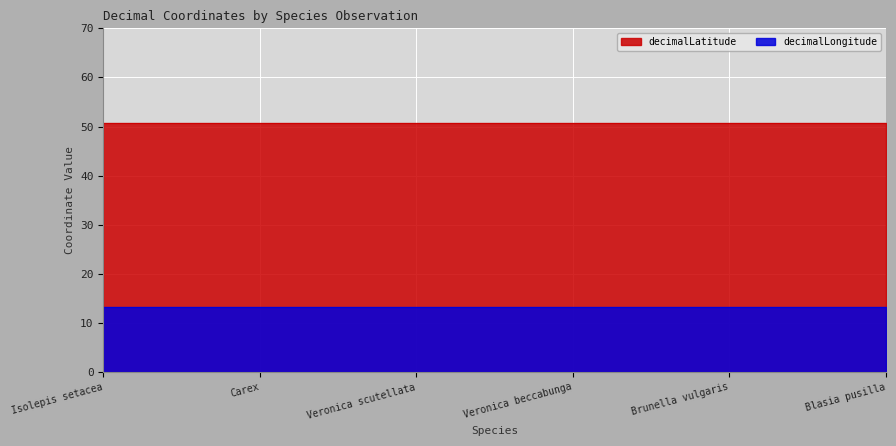

What is the greatest value displayed?

50.7